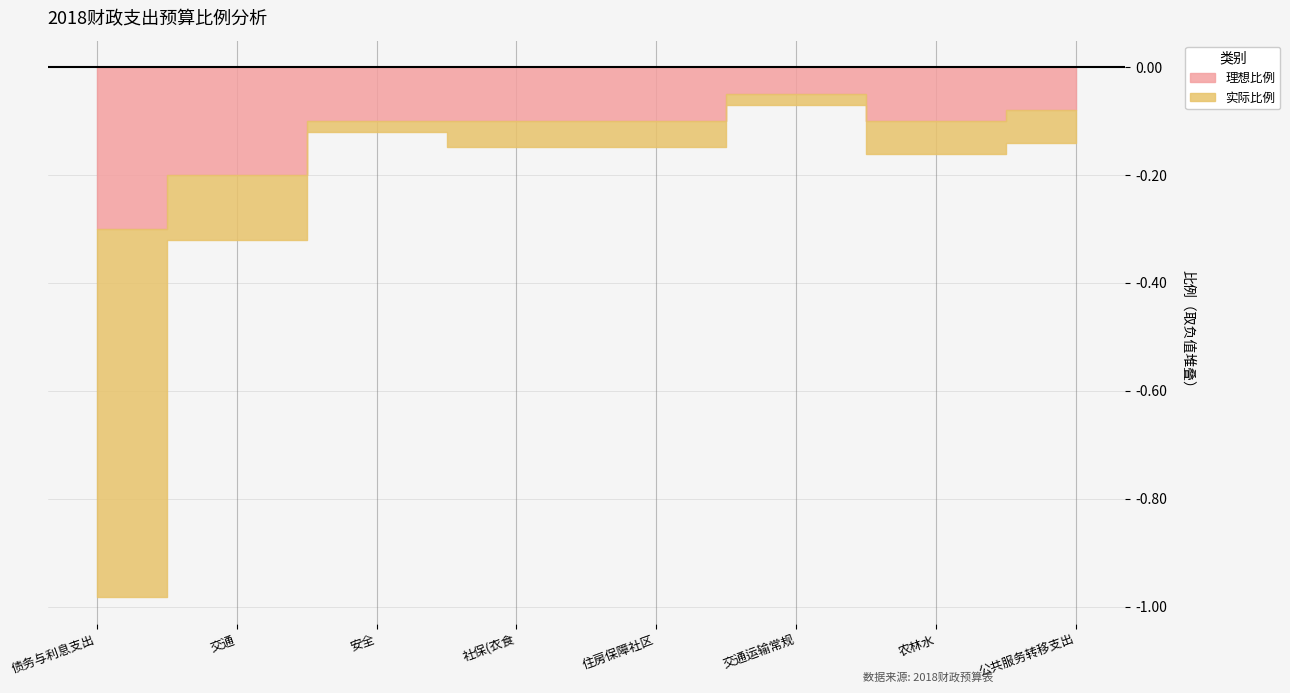

Between 交通运输常规 and 农林水, which series saw the biggest shift?

理想比例